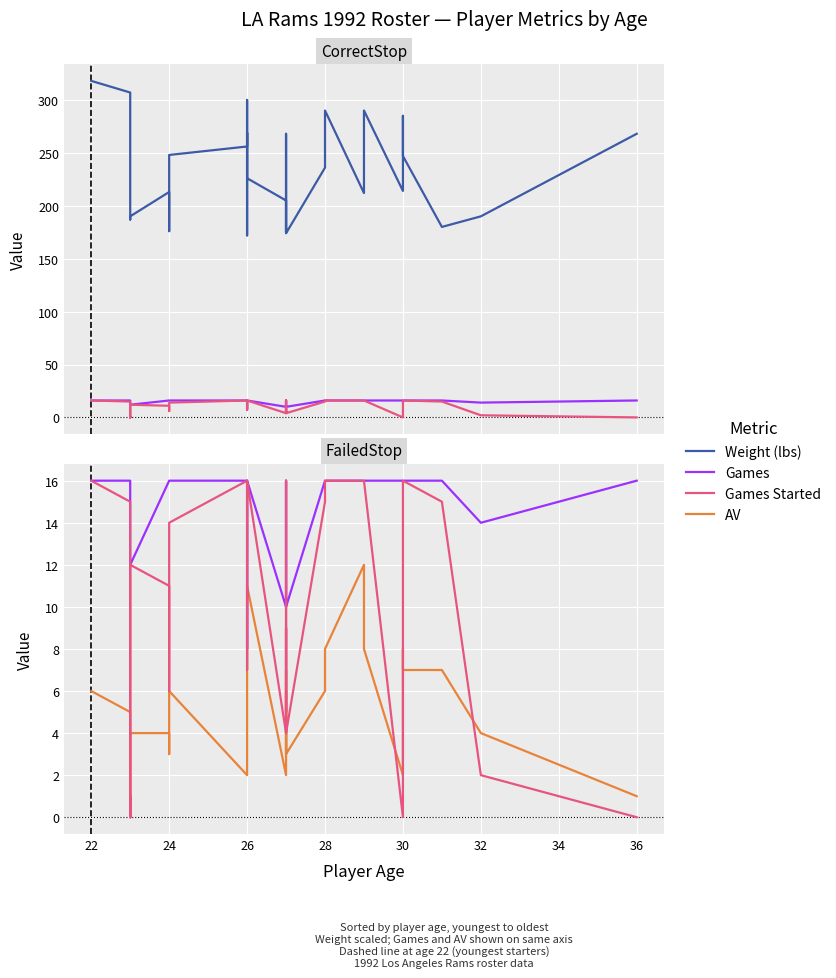

Read the Weight (lbs) value at 24, to the nearest 50.

250